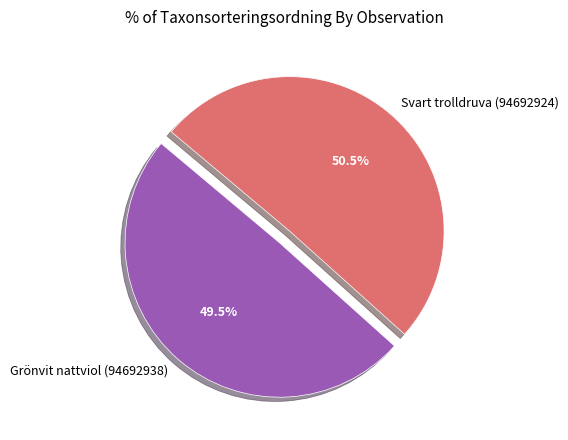

To the nearest percent, what is the average slice percentage?

50%